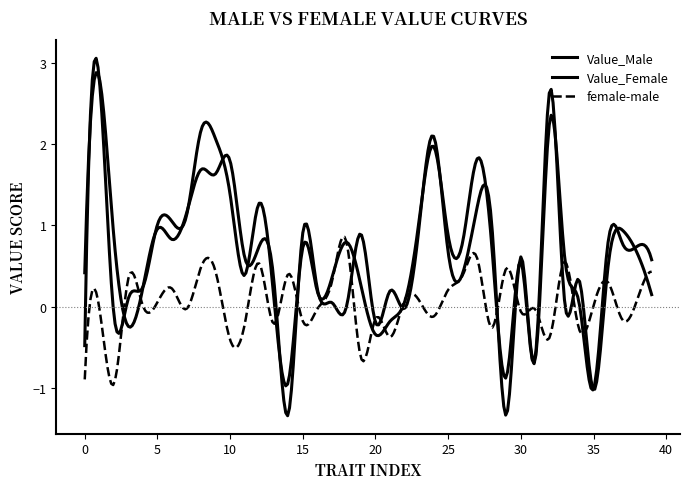

Where is the first local minimum for female-male?

2